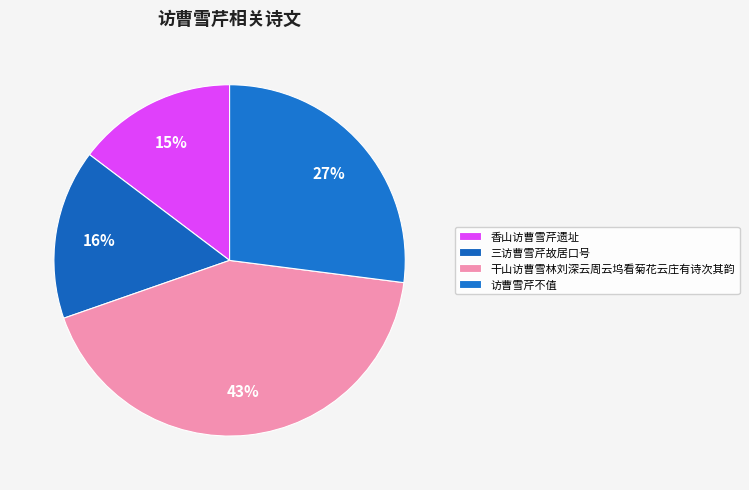

What percentage is NOT represented by 访曹雪芹不值?

73.0%